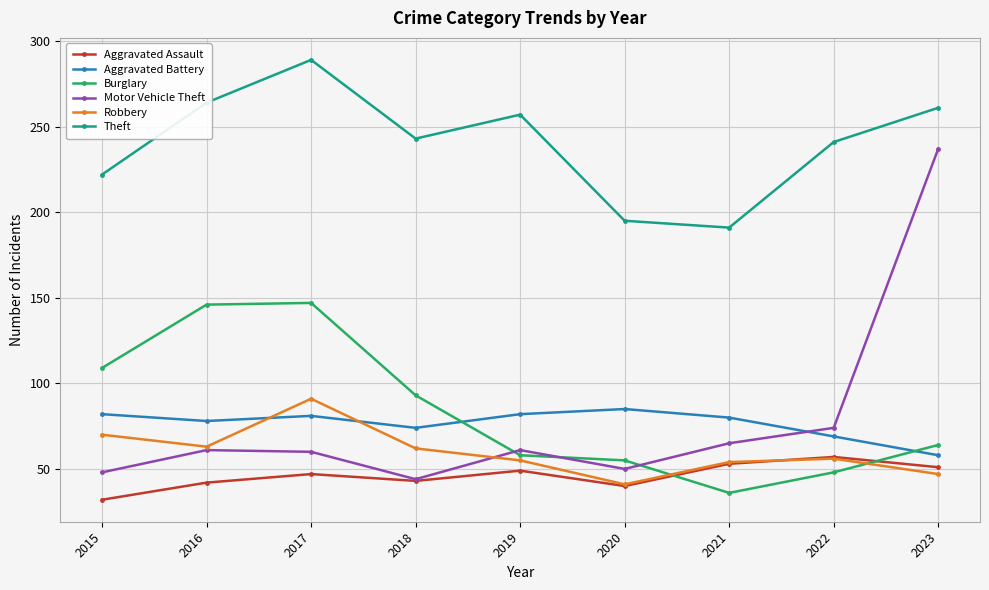

At which category does Theft reach its first local peak?

2017